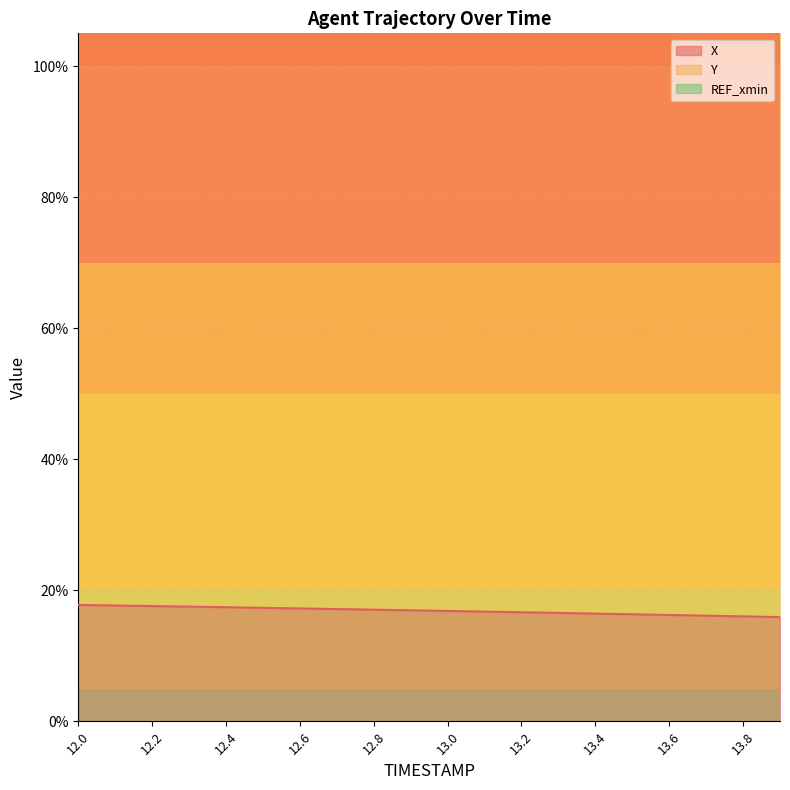

How many Y values are between 1 and 2?

20